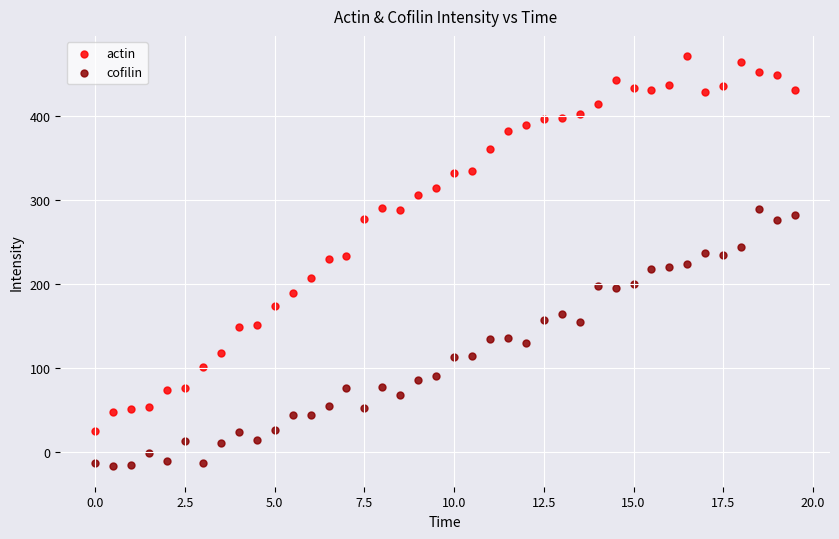

Which series contains the lowest Y value?

cofilin